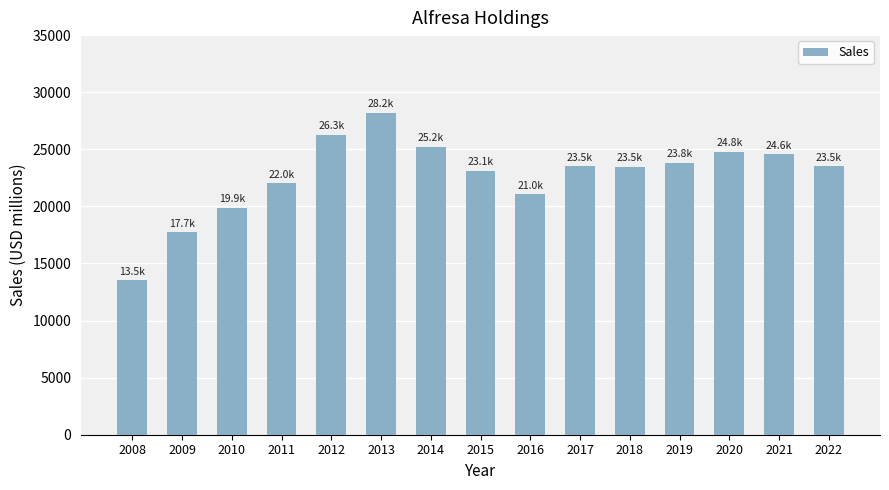

Approximately how many times larger is the value at 2008 compared to 2017?

0.6